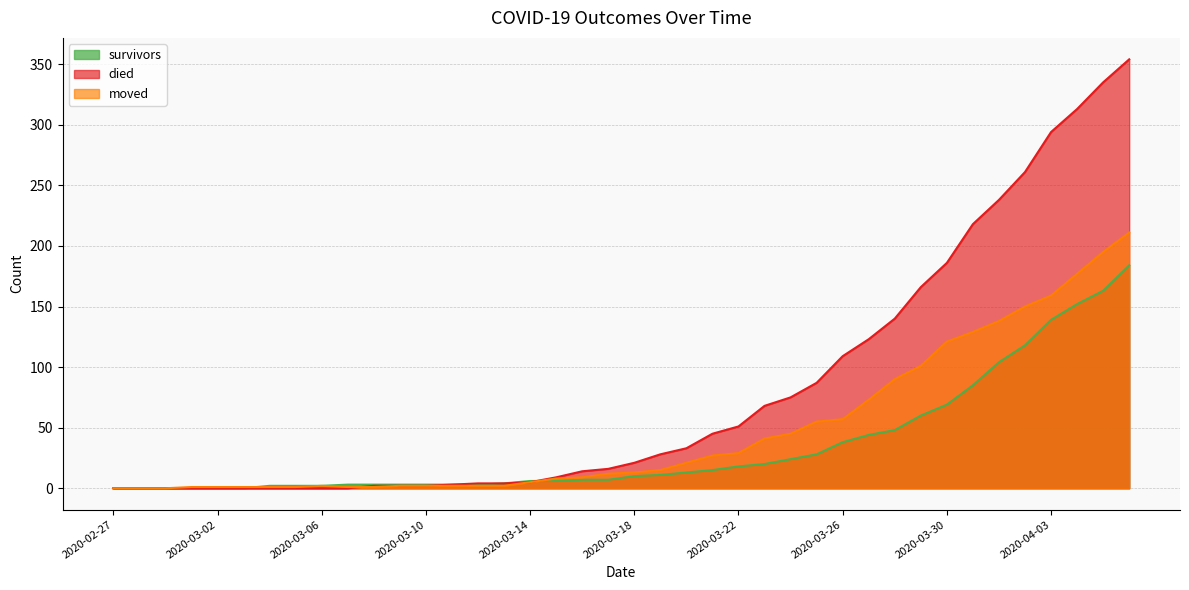

Which has a higher value, 2020-03-21 or 2020-03-24?

2020-03-24